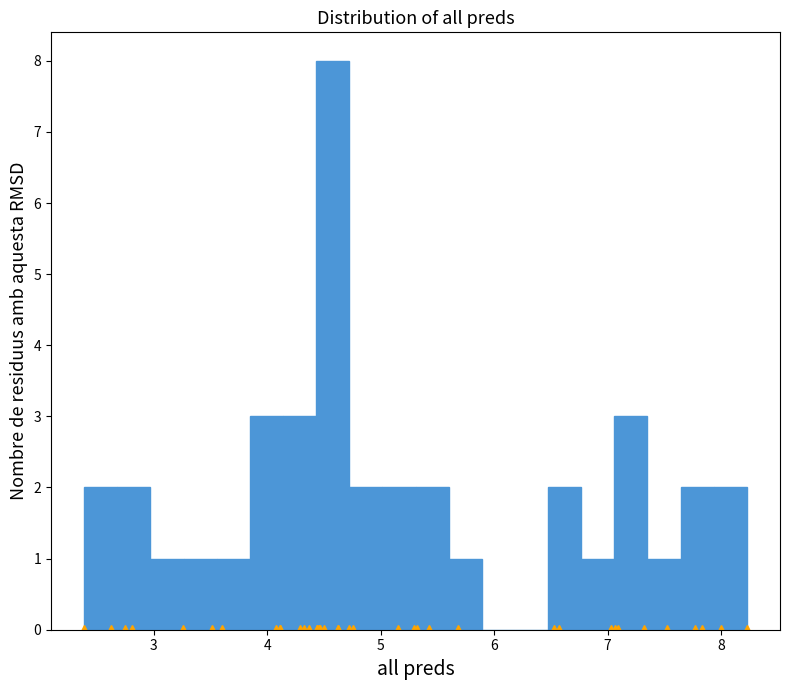

Around what value on the x-axis is the tallest bar? Give the approximate position of its centre, as read against the axis.

4.6